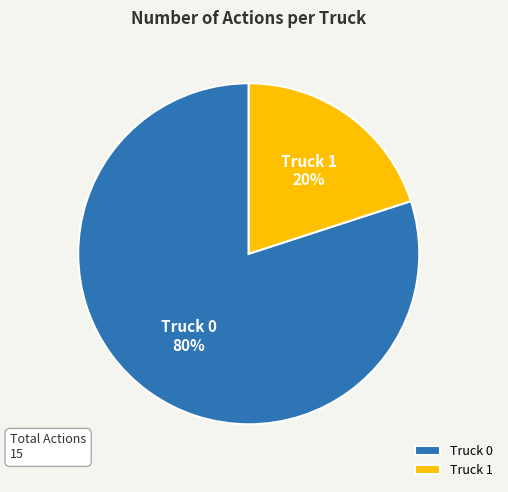

How many slices are in this pie chart?

2